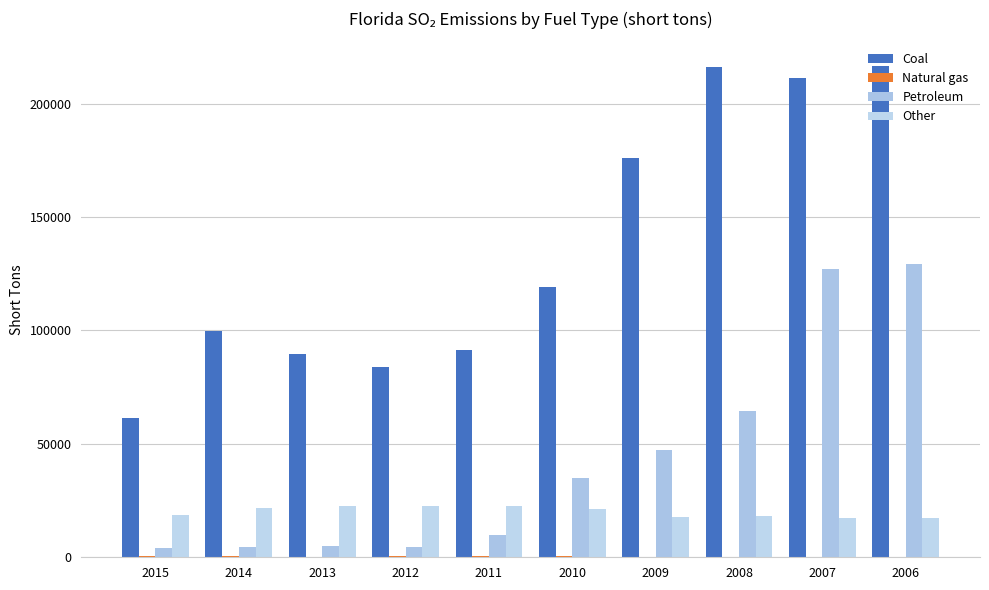

Rank the series by their maximum value, from lowest to highest.

Natural gas, Other, Petroleum, Coal